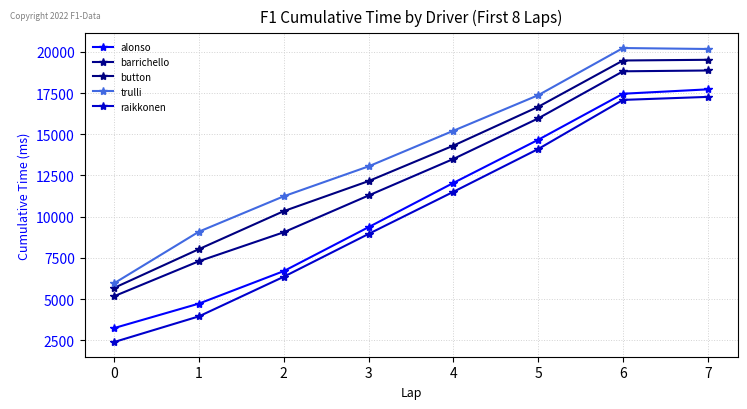

Between 7 and 3, which is larger?

7